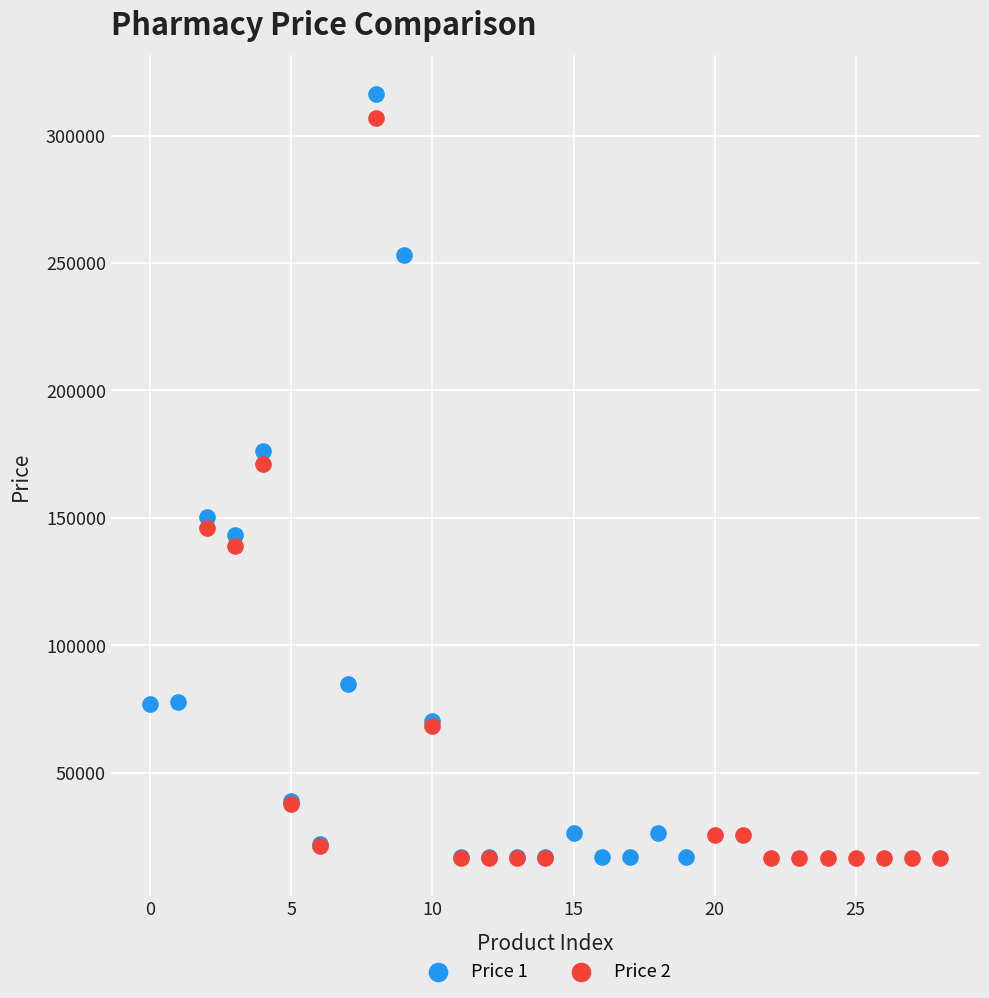

Which series contains the highest Y value?

Price 1